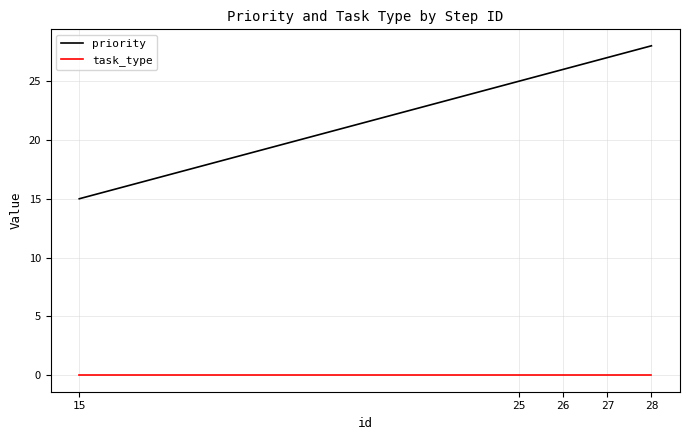

Between 15 and 25, which series saw the biggest shift?

priority